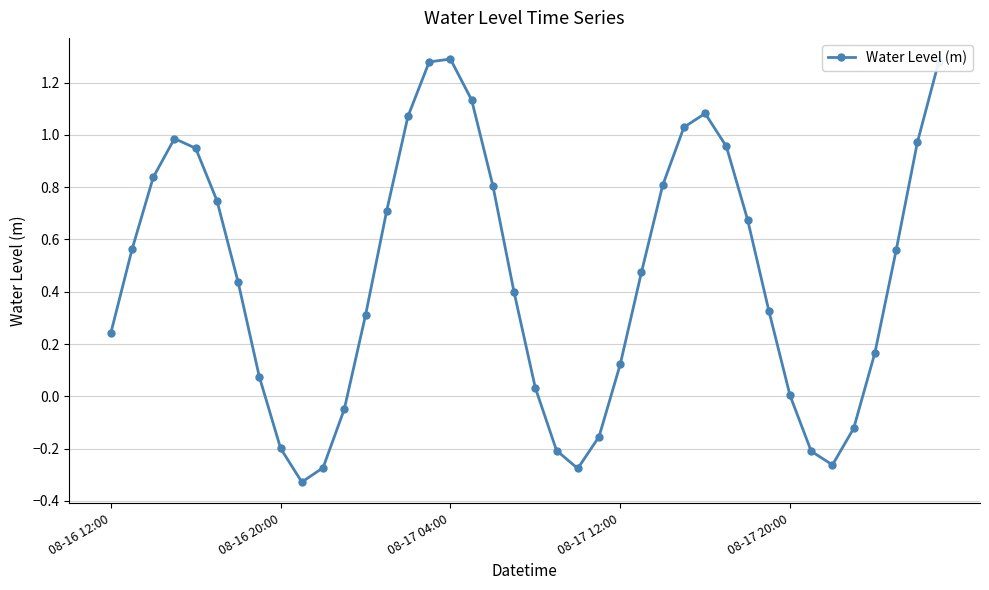

How many points are higher than both their immediate neighbors (excluding endpoints)?

3